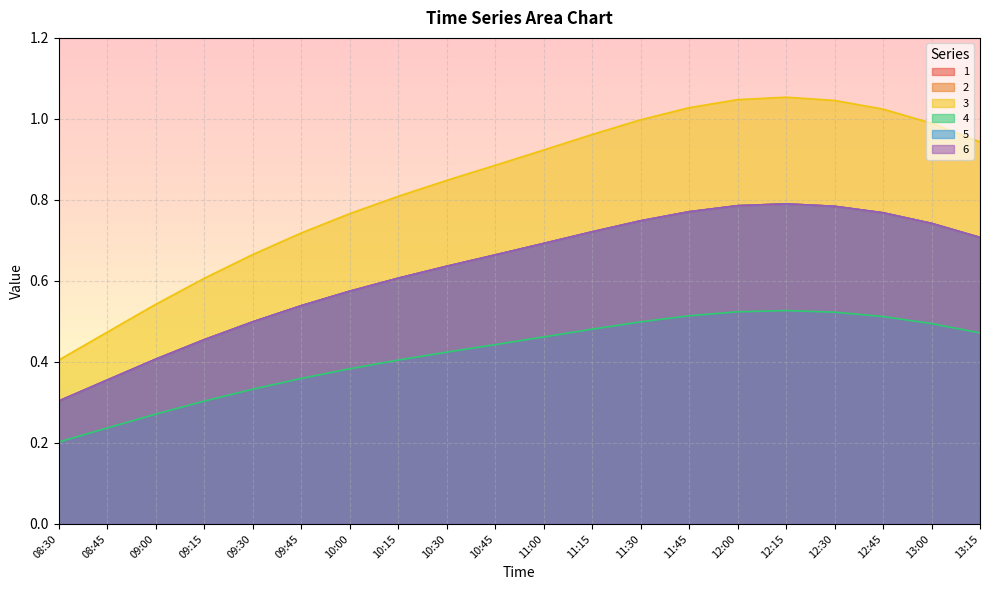

In 1, how many points are higher than both neighbors (excluding endpoints)?

1